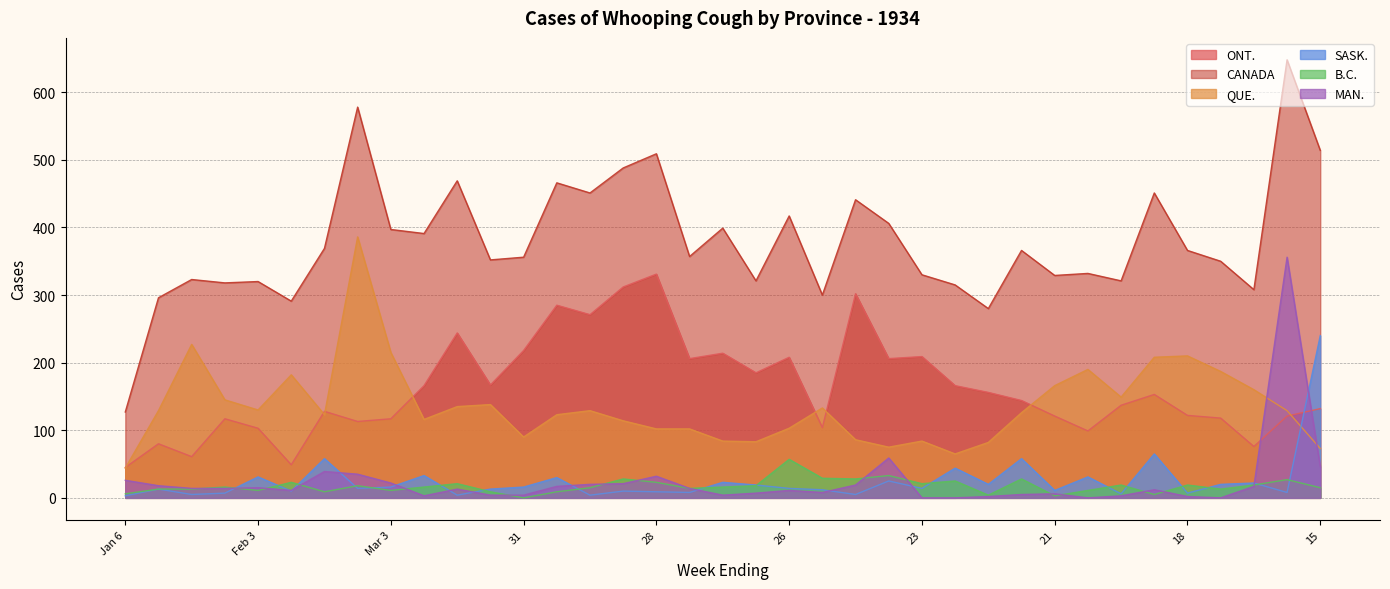

Does the chart have visible grid lines?

Yes